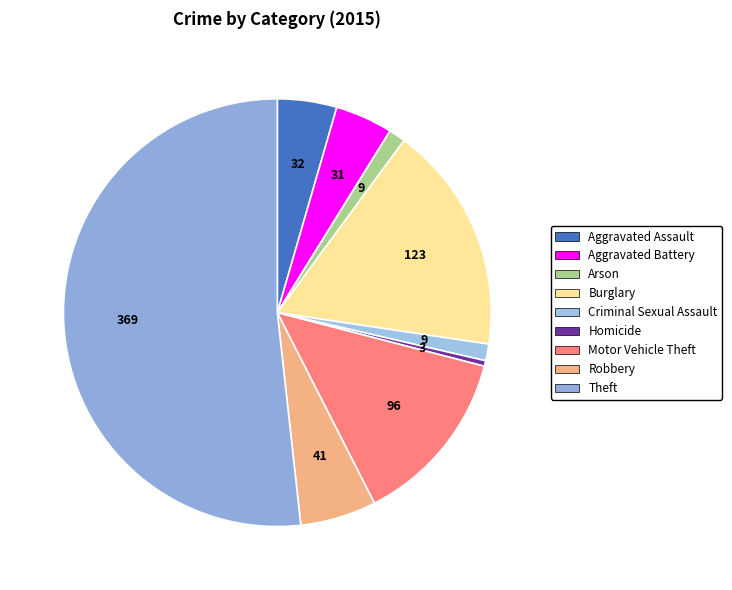

What percentage is the Criminal Sexual Assault slice, to the nearest percent?

1%